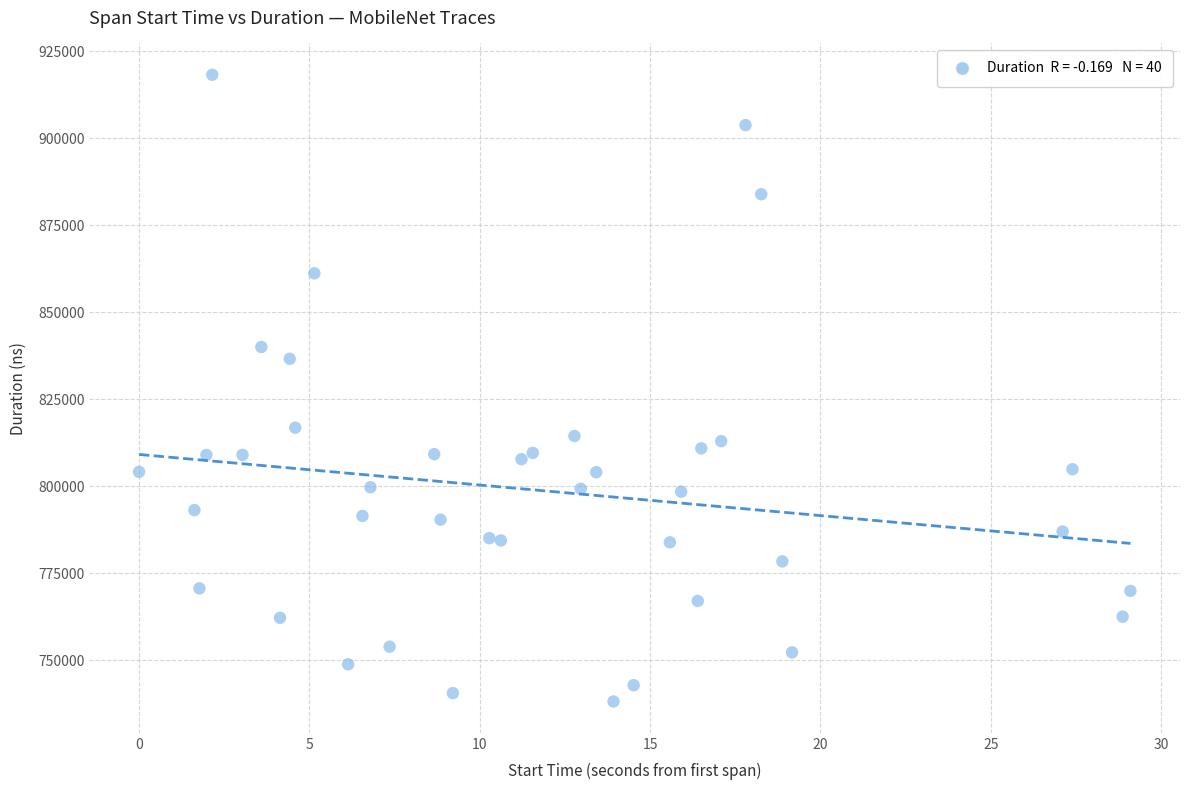

What Y value in the scatter plot is closest to 828189?

836615